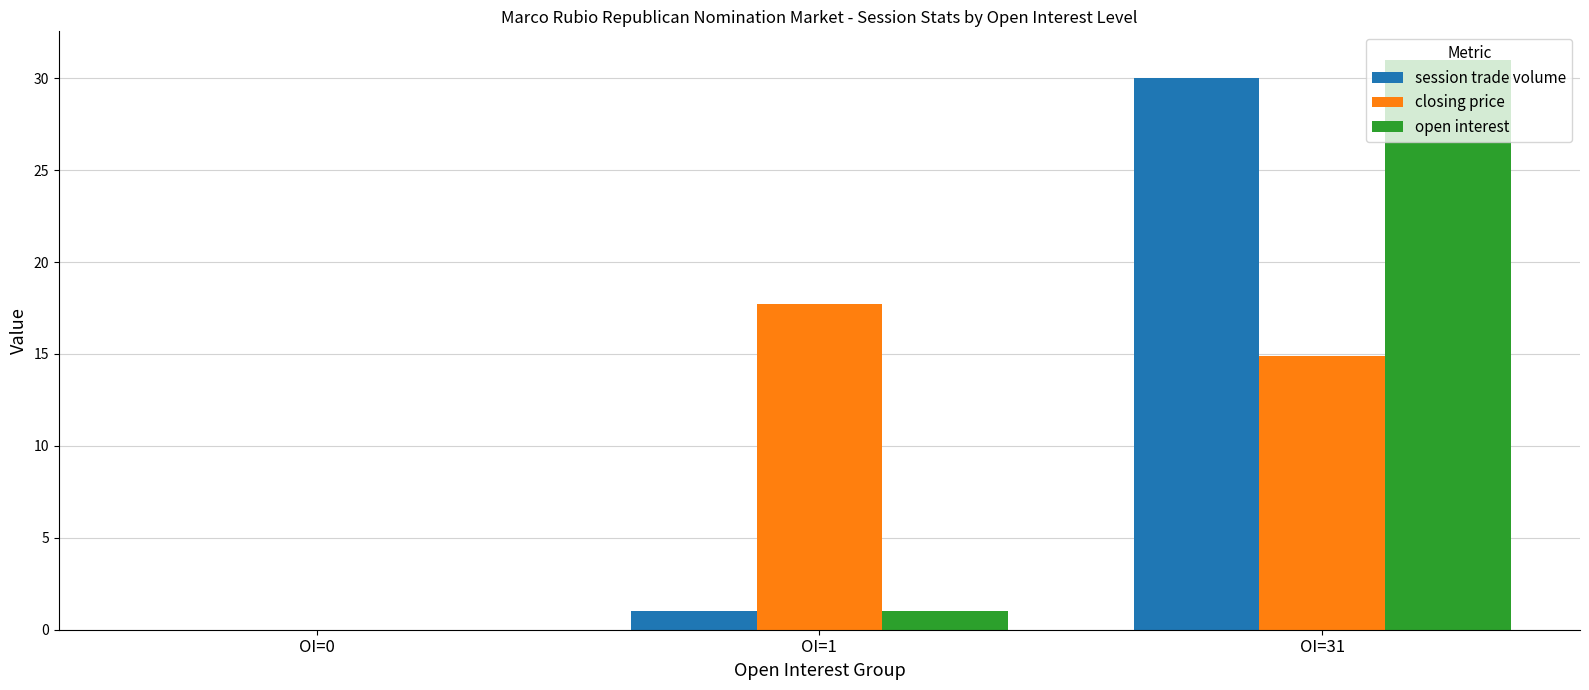

Does the chart contain stacked bars?

No